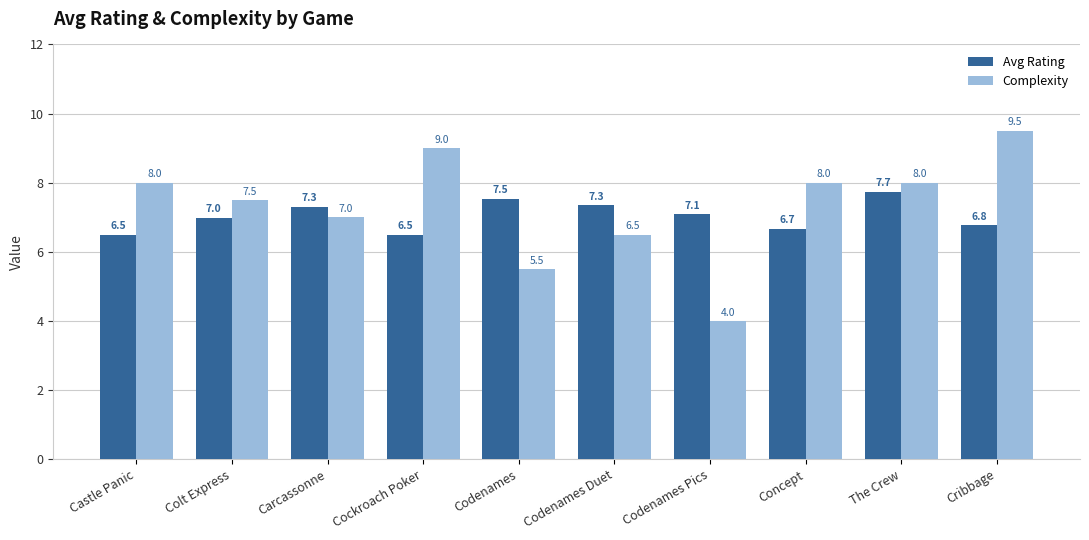

Reading right to left, list all the values displayed in this chart.

Avg Rating: Cribbage=6.8	The Crew=7.7	Concept=6.7	Codenames Pics=7.1	Codenames Duet=7.3	Codenames=7.5	Cockroach Poker=6.5	Carcassonne=7.3	Colt Express=7.0	Castle Panic=6.5
Complexity: Cribbage=9.5	The Crew=8.0	Concept=8.0	Codenames Pics=4.0	Codenames Duet=6.5	Codenames=5.5	Cockroach Poker=9.0	Carcassonne=7.0	Colt Express=7.5	Castle Panic=8.0